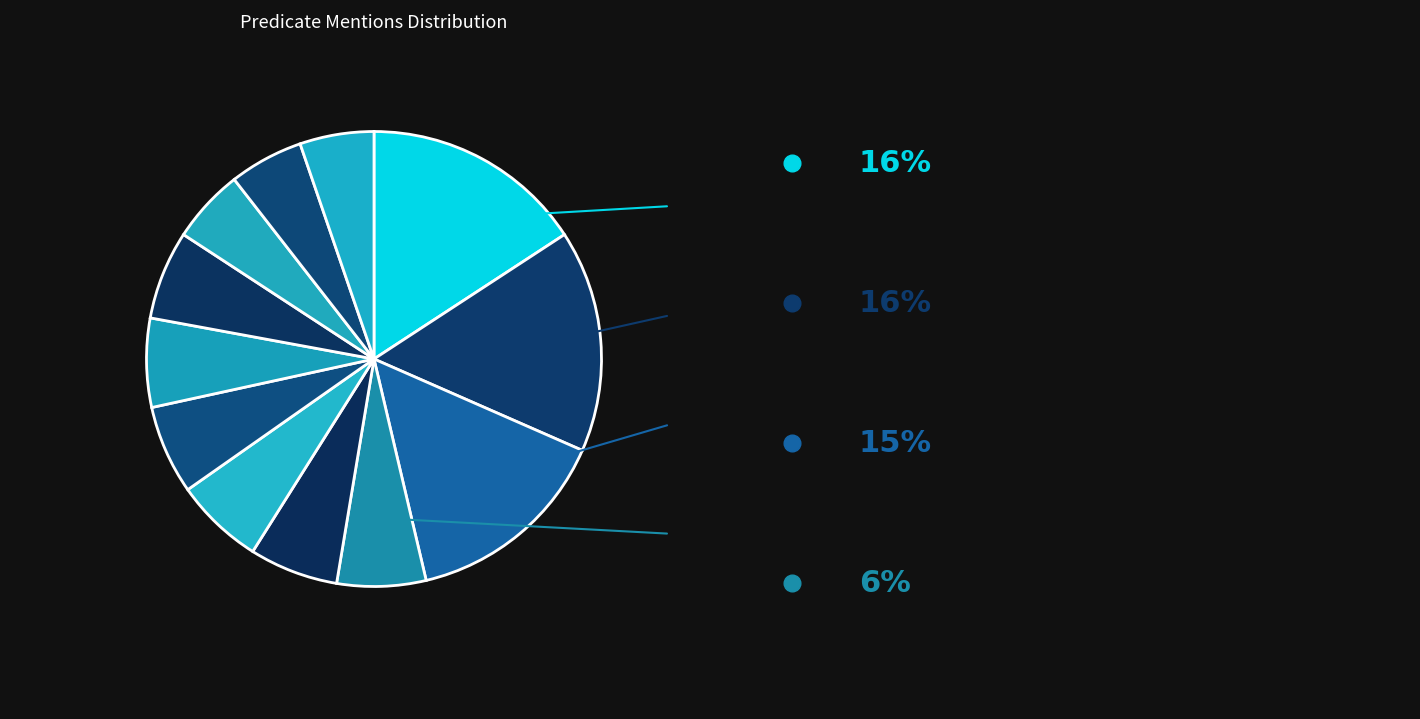

How many segments does this pie chart have?

12